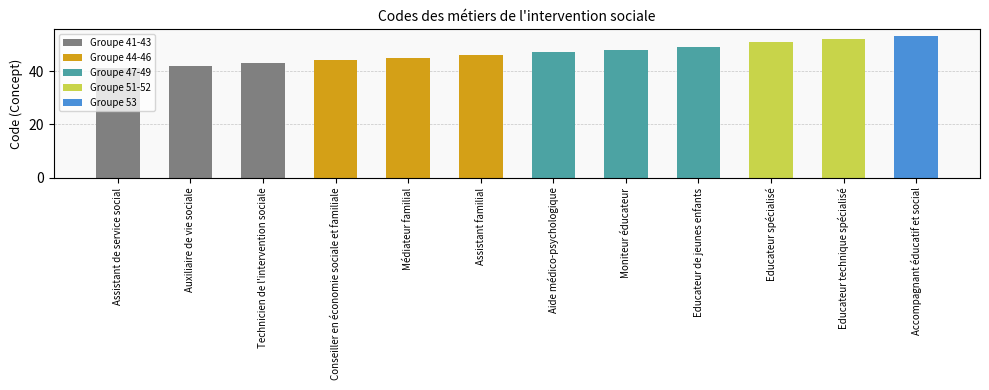

What value does the data have at Accompagnant éducatif et social, to the nearest 5?

55